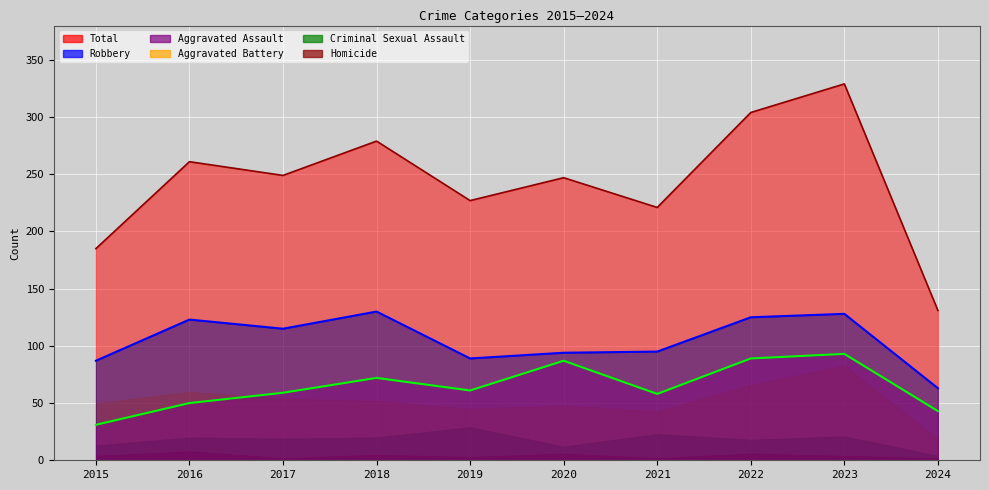

Which series has the largest range (max minus min)?

Total